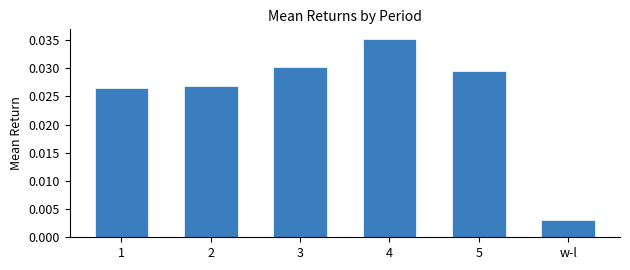

Does the chart contain stacked bars?

No